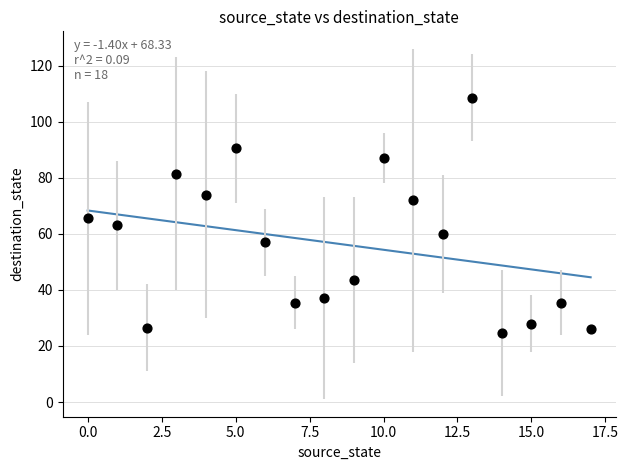

What is the range of Y values (max minus min)?

84.0